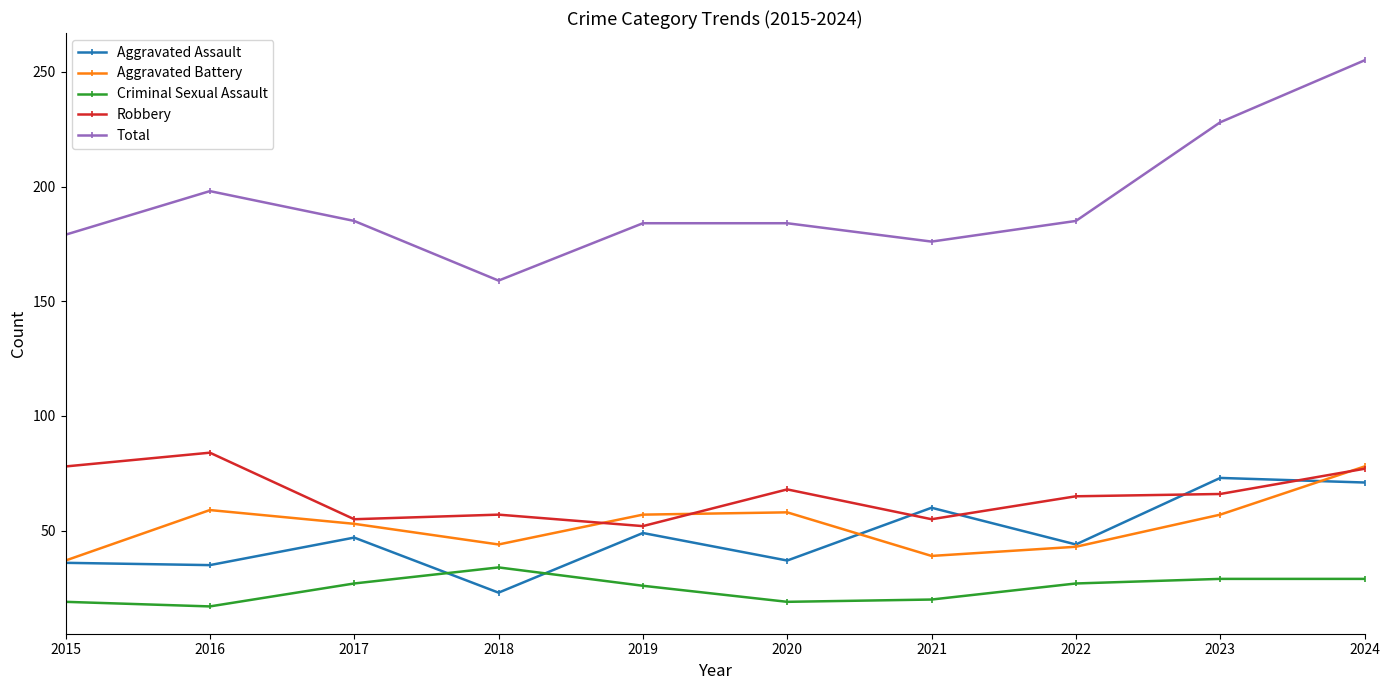

What is the value of the Aggravated Battery point at the 9th from the left?

57